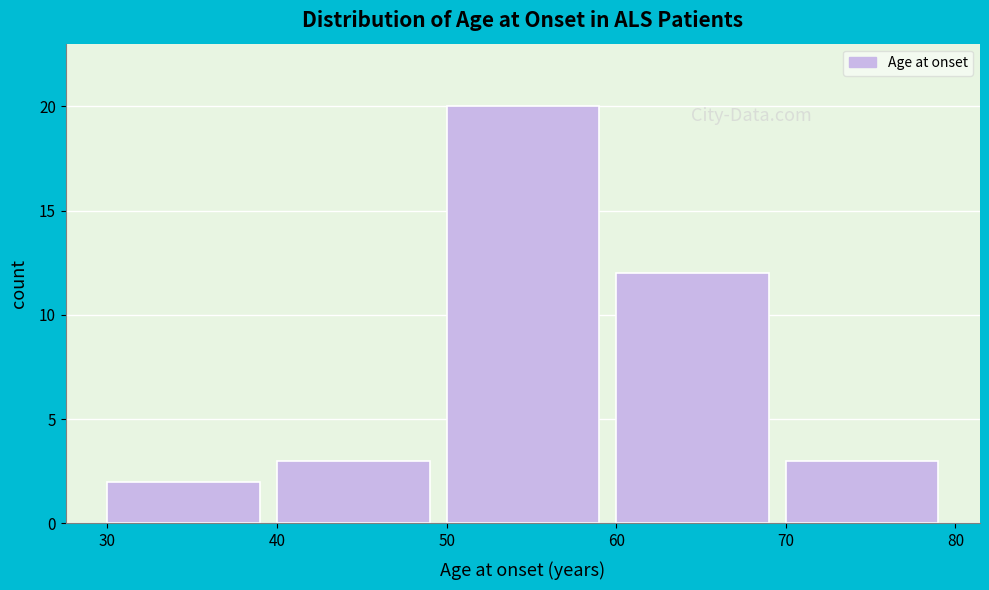

Reading left to right, transcribe this chart: for each bar, give the range it covers on the x-axis and its height. The values are not printed on the chart, so give them approximately, as read against the axis.

30 to 40: 2
40 to 50: 3
50 to 60: 20
60 to 70: 12
70 to 80: 3